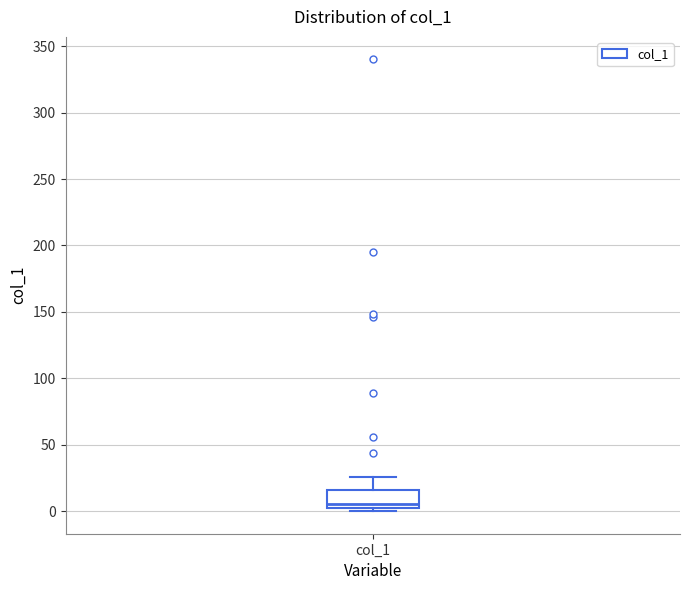

Where does the upper whisker of the box for col_1 end on the y-axis? The values are not printed on the chart, so give them approximately, as read against the axis.

25